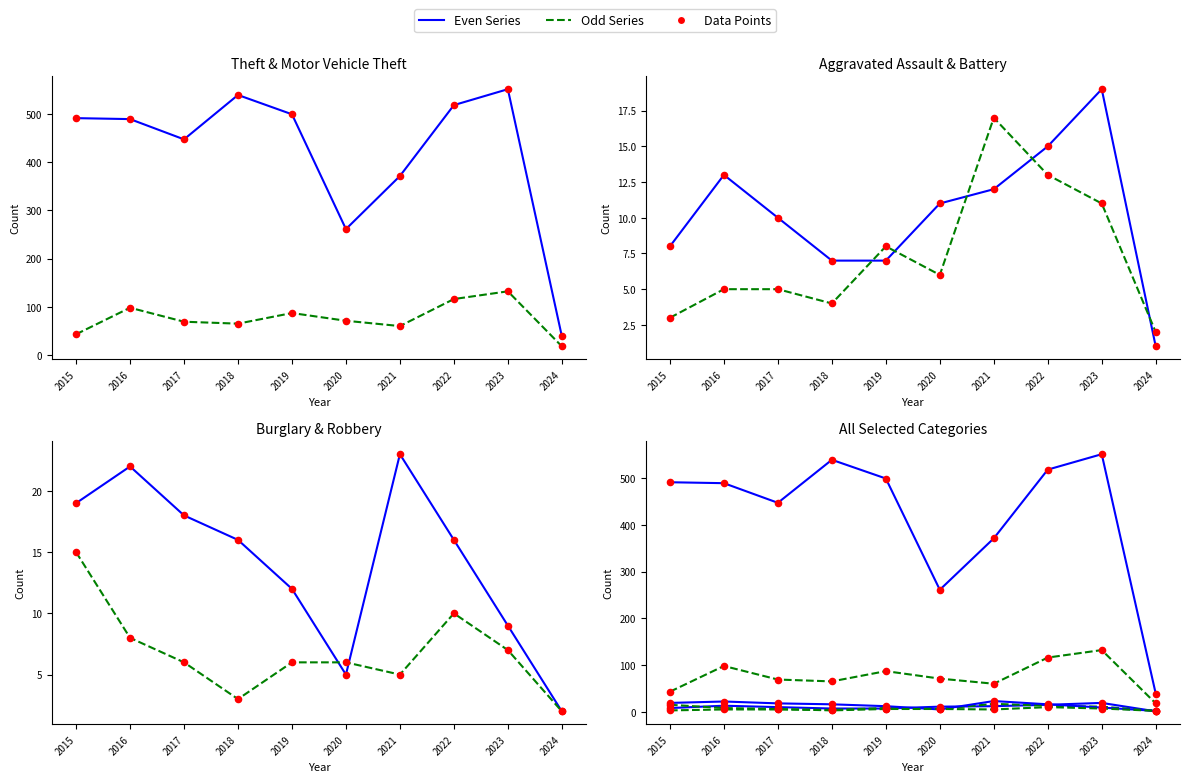

Which series contains the lowest Y value?

Aggravated Assault